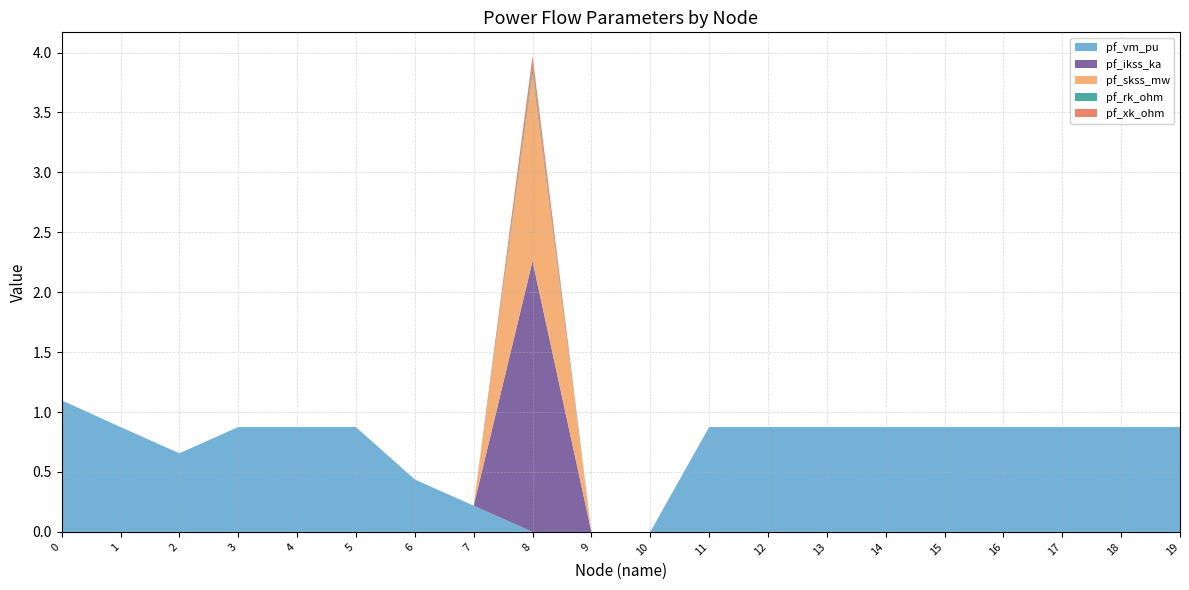

Reading left to right, list all the values displayed in this chart.

pf_vm_pu: 1.1	0.9	0.7	0.9	0.9	0.9	0.4	0.2	0.0	0.0	0.0	0.9	0.9	0.9	0.9	0.9	0.9	0.9	0.9	0.9
pf_ikss_ka: 0.0	0.0	0.0	0.0	0.0	0.0	0.0	0.0	2.3	0.0	0.0	0.0	0.0	0.0	0.0	0.0	0.0	0.0	0.0	0.0
pf_skss_mw: 0.0	0.0	0.0	0.0	0.0	0.0	0.0	0.0	1.6	0.0	0.0	0.0	0.0	0.0	0.0	0.0	0.0	0.0	0.0	0.0
pf_rk_ohm: 0.0	0.0	0.0	0.0	0.0	0.0	0.0	0.0	0.0	0.0	0.0	0.0	0.0	0.0	0.0	0.0	0.0	0.0	0.0	0.0
pf_xk_ohm: 0.0	0.0	0.0	0.0	0.0	0.0	0.0	0.0	0.1	0.0	0.0	0.0	0.0	0.0	0.0	0.0	0.0	0.0	0.0	0.0